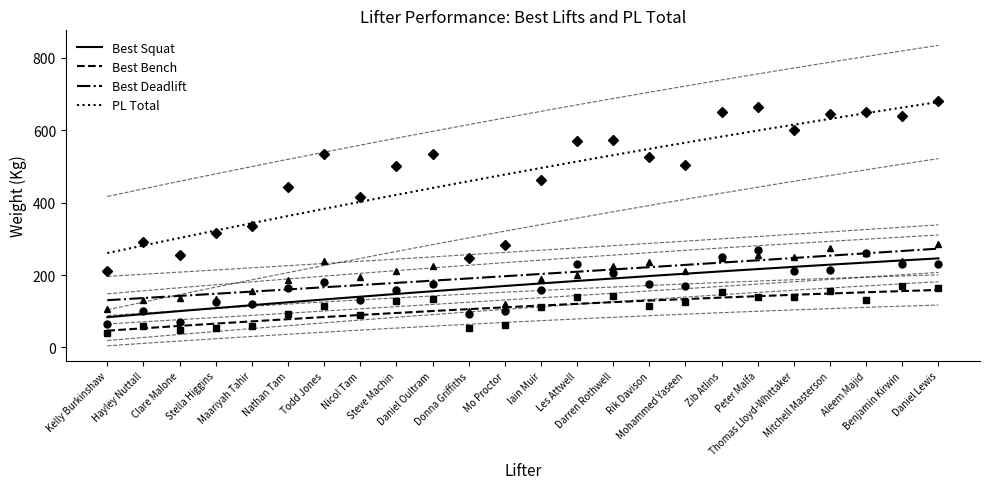

True or false: Best Bench has more than 0 interior local peaks.

True